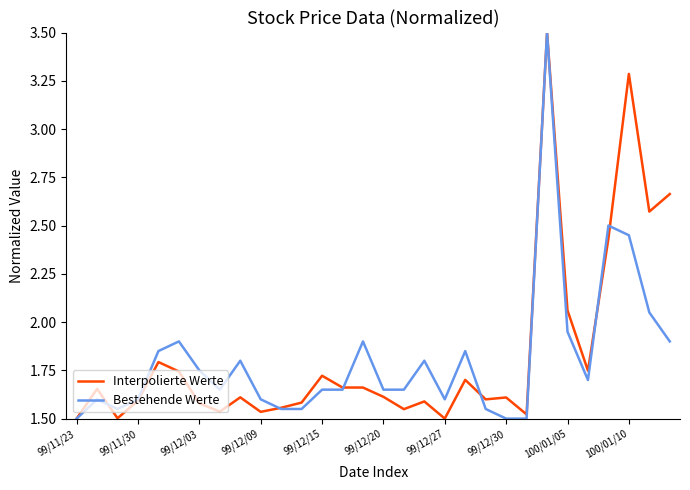

What is the maximum value for Interpolierte Werte?

3.5